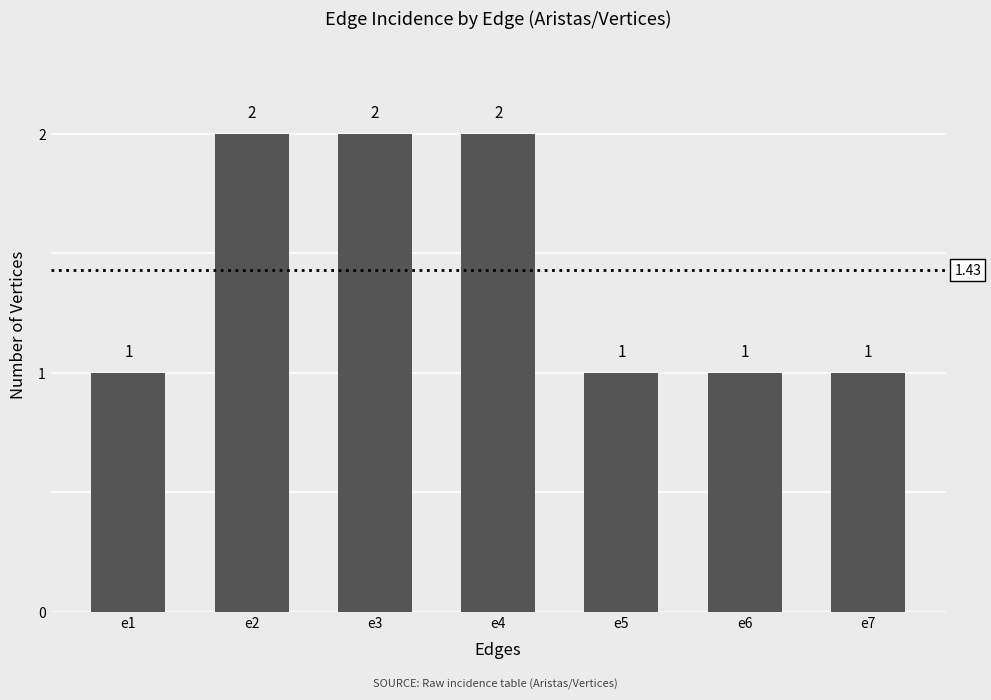

Between e3 and e6, which is larger?

e3